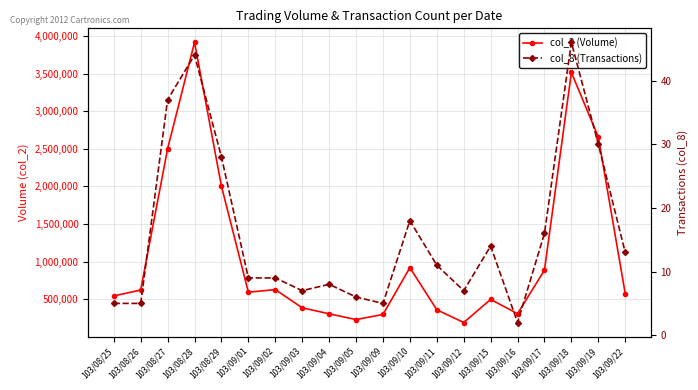

List the series in order of their peak value, lowest first.

col_8 (Transactions), col_2 (Volume)